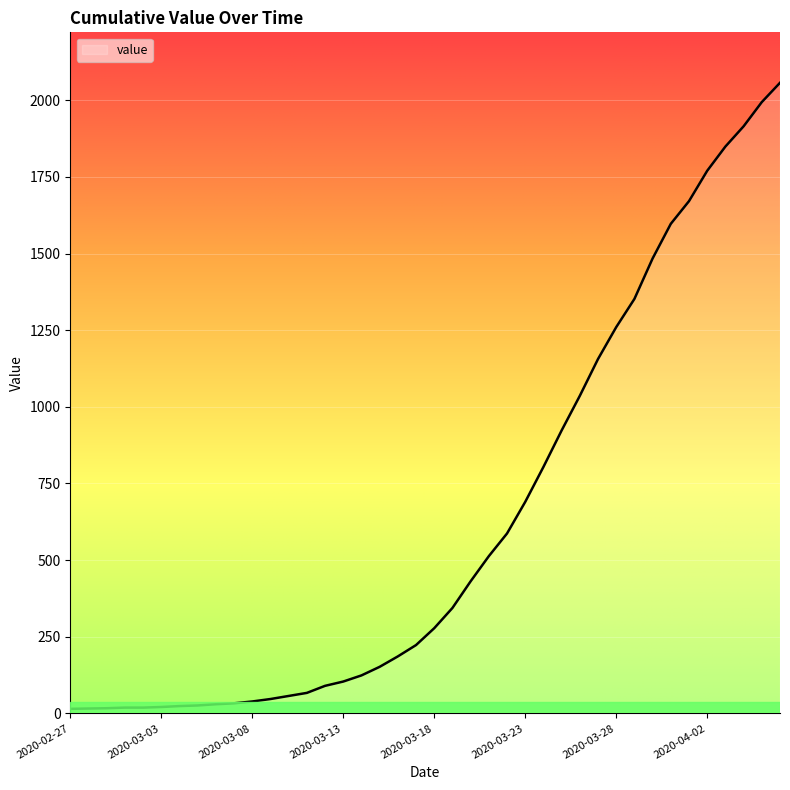

What is the difference between the maximum and minimum values?

2042